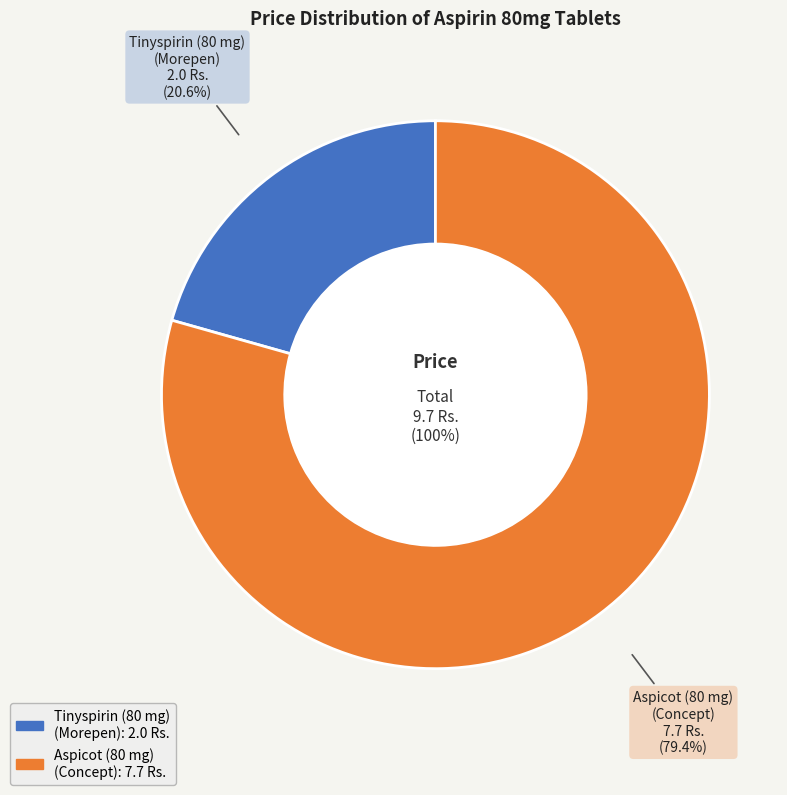

Is it true that Tinyspirin (80 mg)
(Morepen) is 21% of the pie?

True